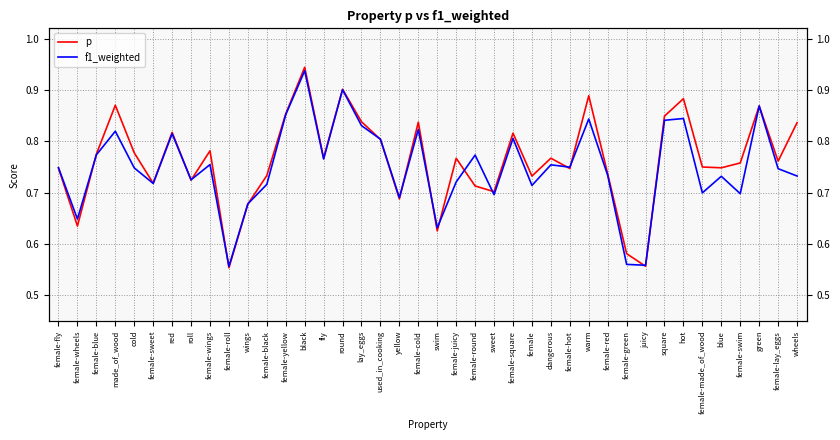

How many intersections are there between p and f1_weighted?

15